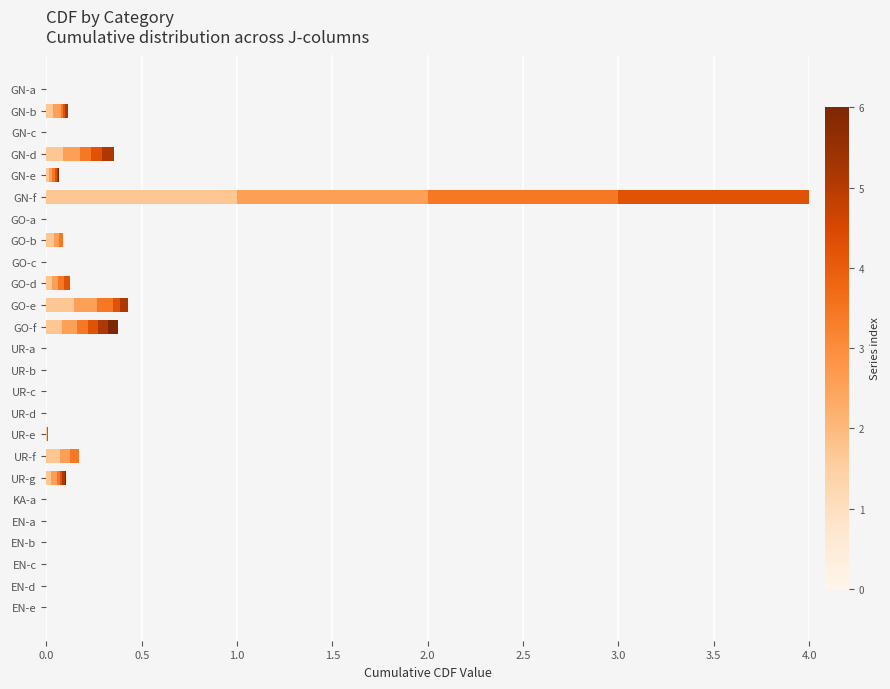

At which category is the sum across all series the highest?

GN-f